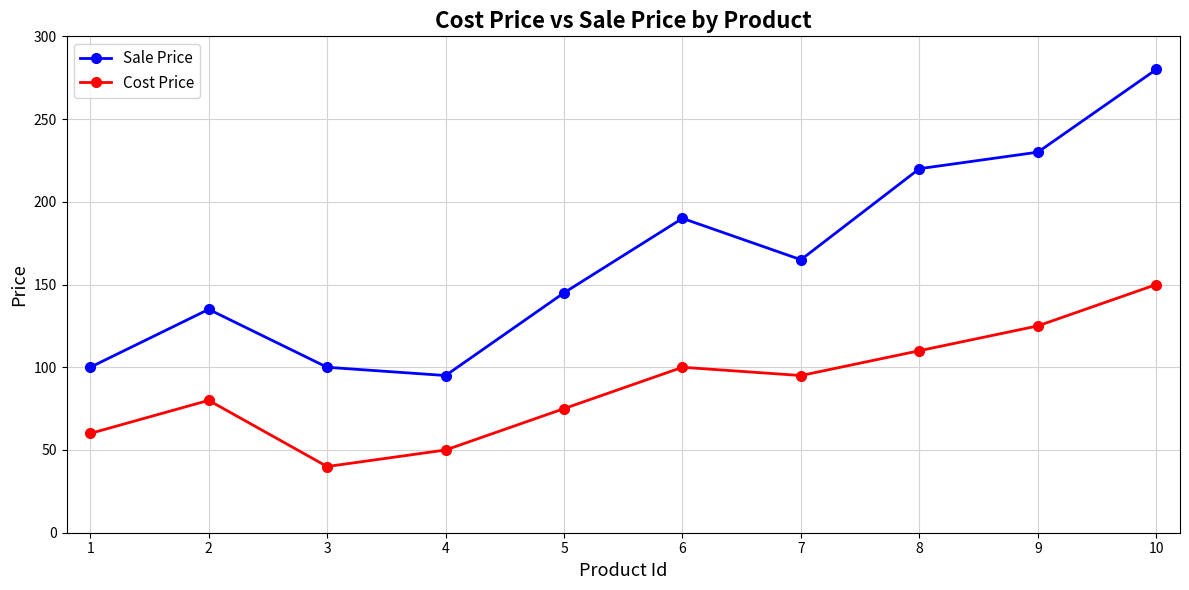

Which series has the largest range (max minus min)?

Sale Price